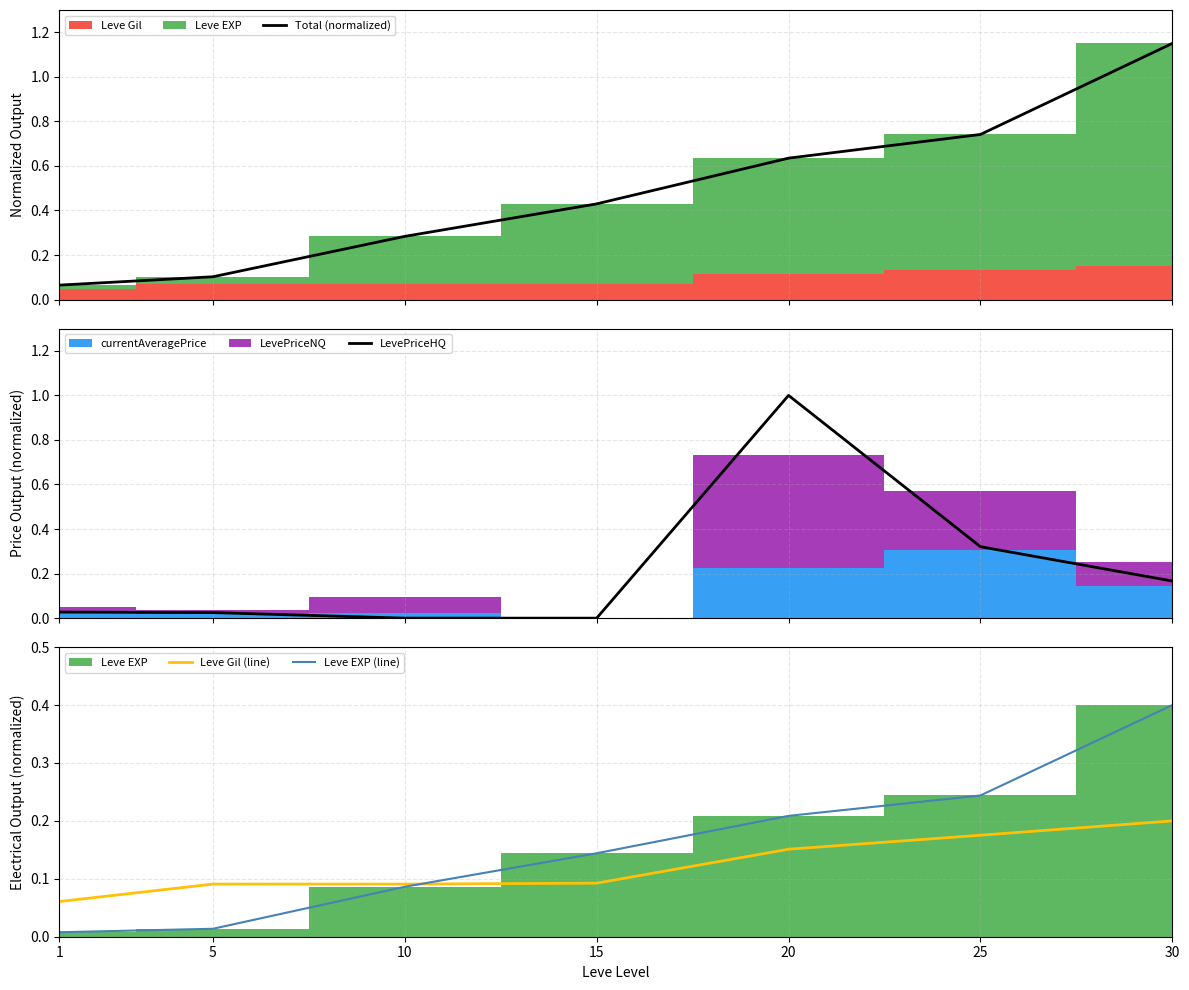

True or false: Leve EXP (line) and Total (normalized) cross at least once.

False